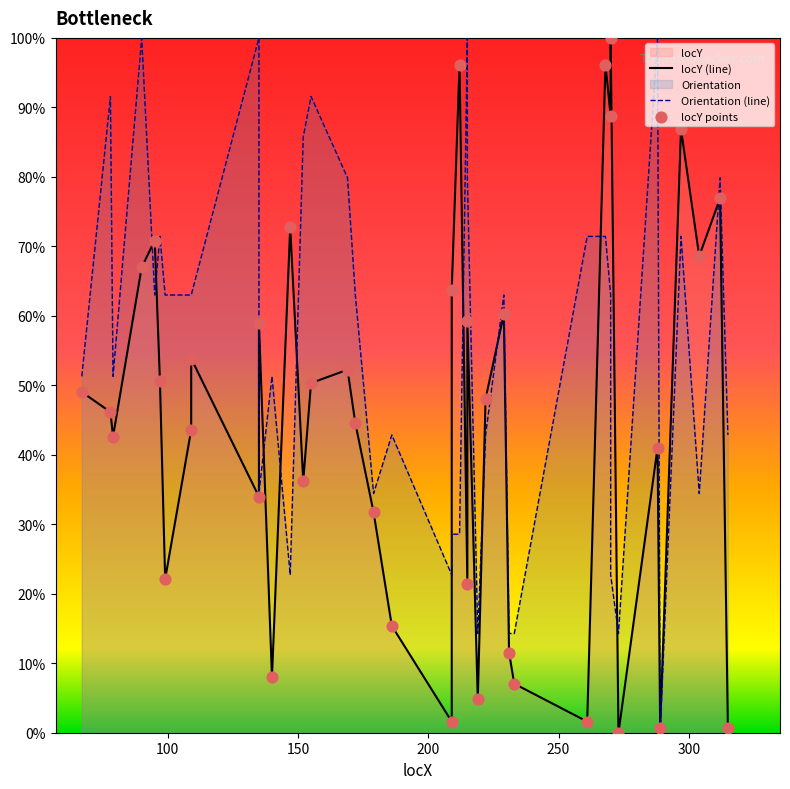

Which series has the widest spread of Y values?

locY (line)